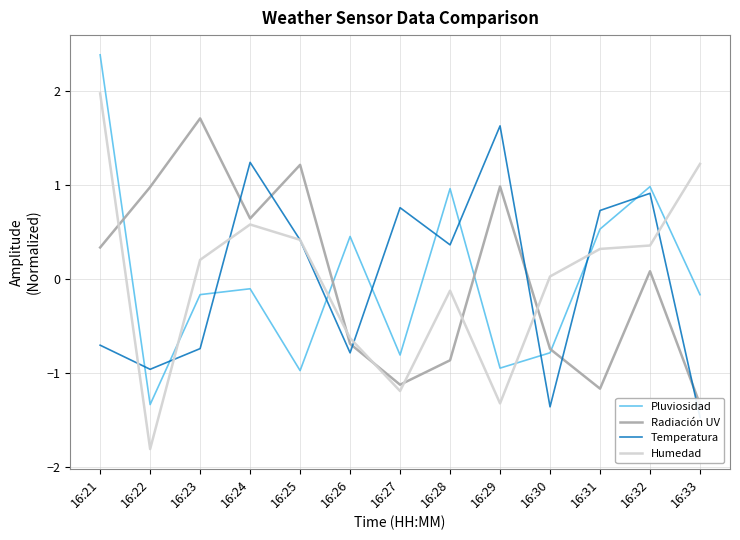

List the labels in order of Radiación UV value, largest first.

16:23, 16:25, 16:29, 16:22, 16:24, 16:21, 16:32, 16:26, 16:30, 16:28, 16:27, 16:31, 16:33